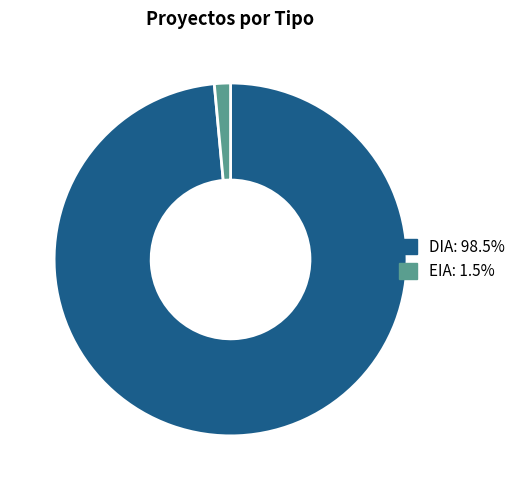

Which category has the biggest portion of the pie?

DIA